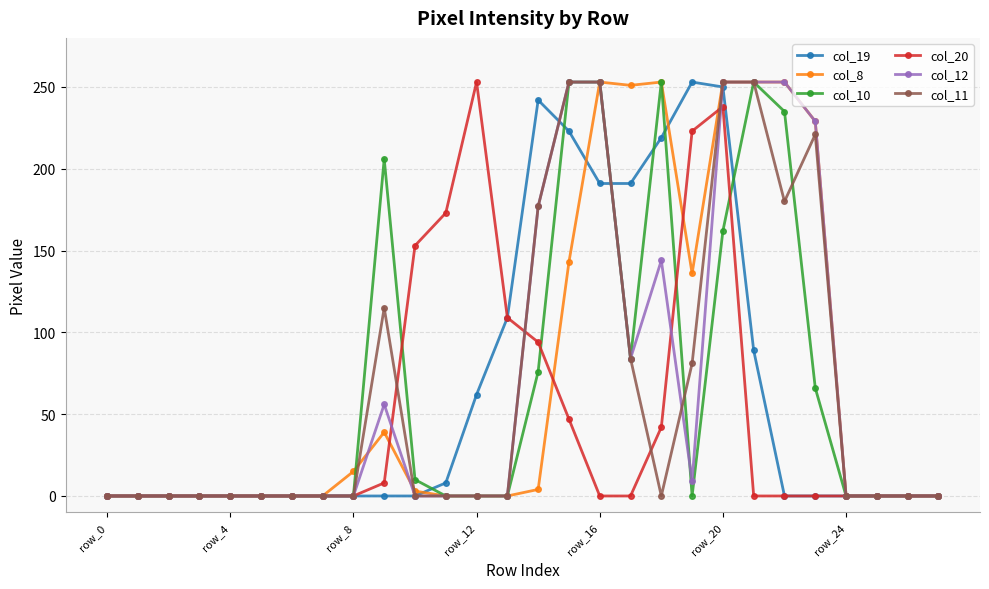

At how many categories does at least one series exceed 51?

15